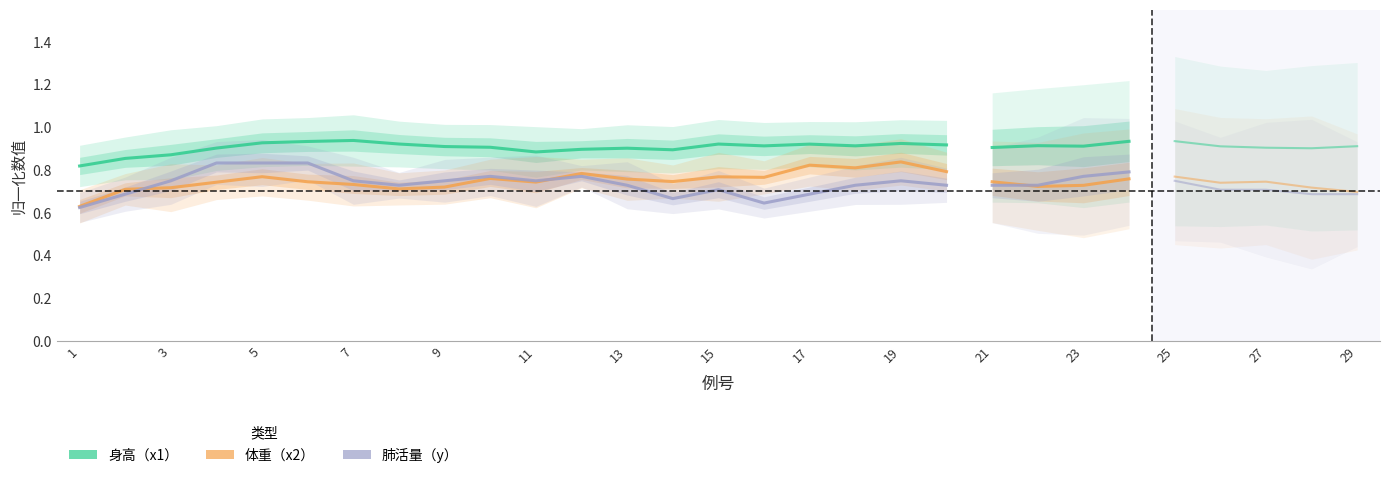

True or false: 体重（x2） and 身高（x1） intersect in this chart.

False